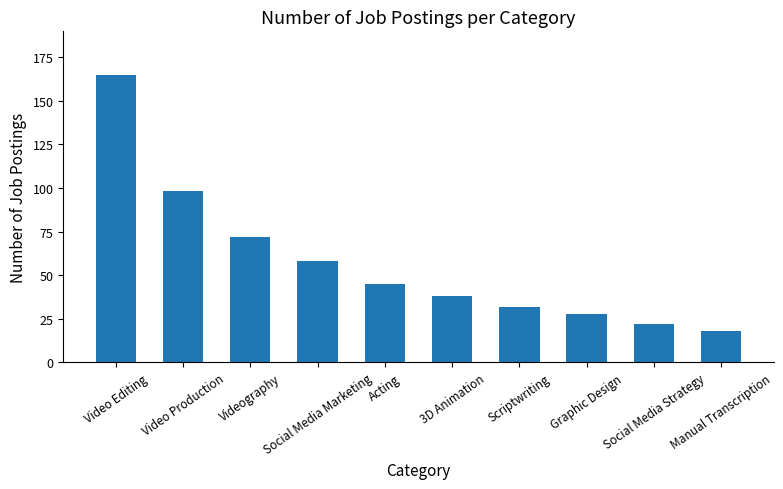

What is the difference between the maximum and minimum values?

147